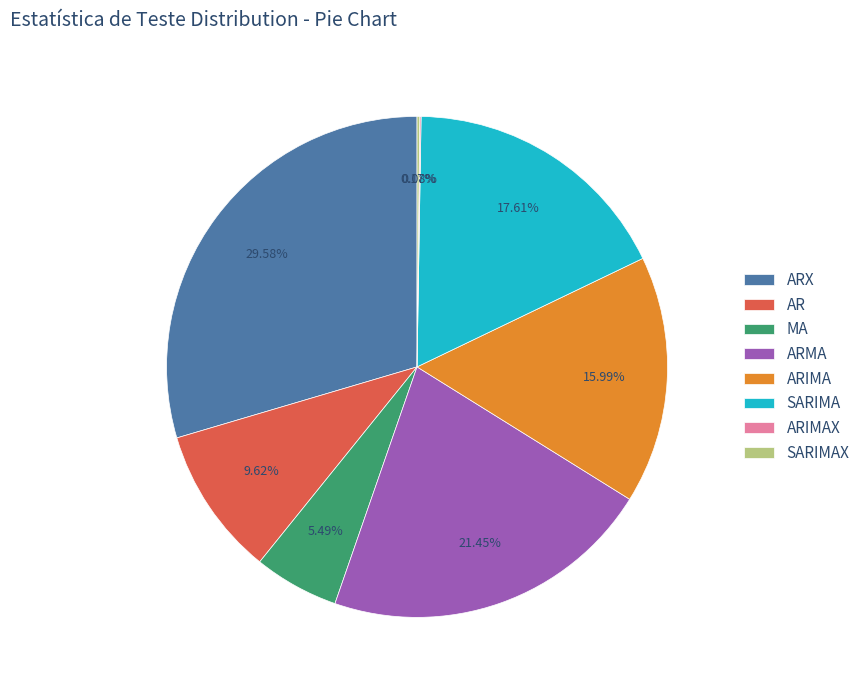

To the nearest percent, what is the average slice percentage?

12%